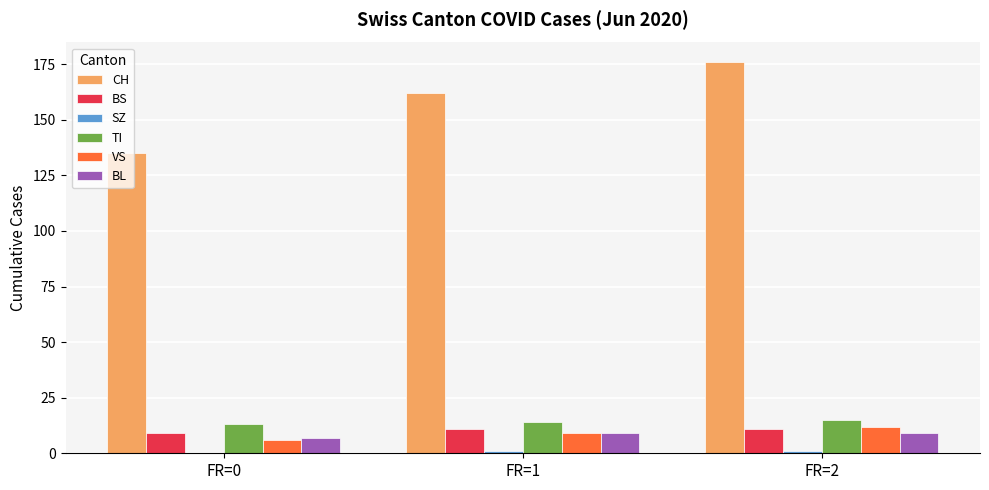

True or false: BS has a value of 3 at FR=0.

False